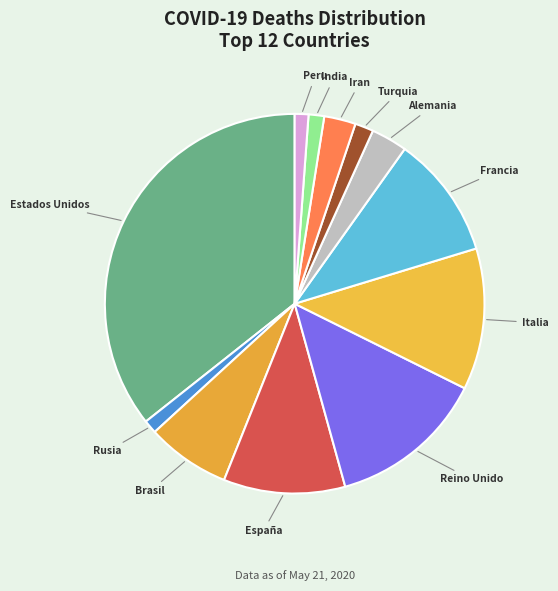

Does Italia represent more than half of the total?

No